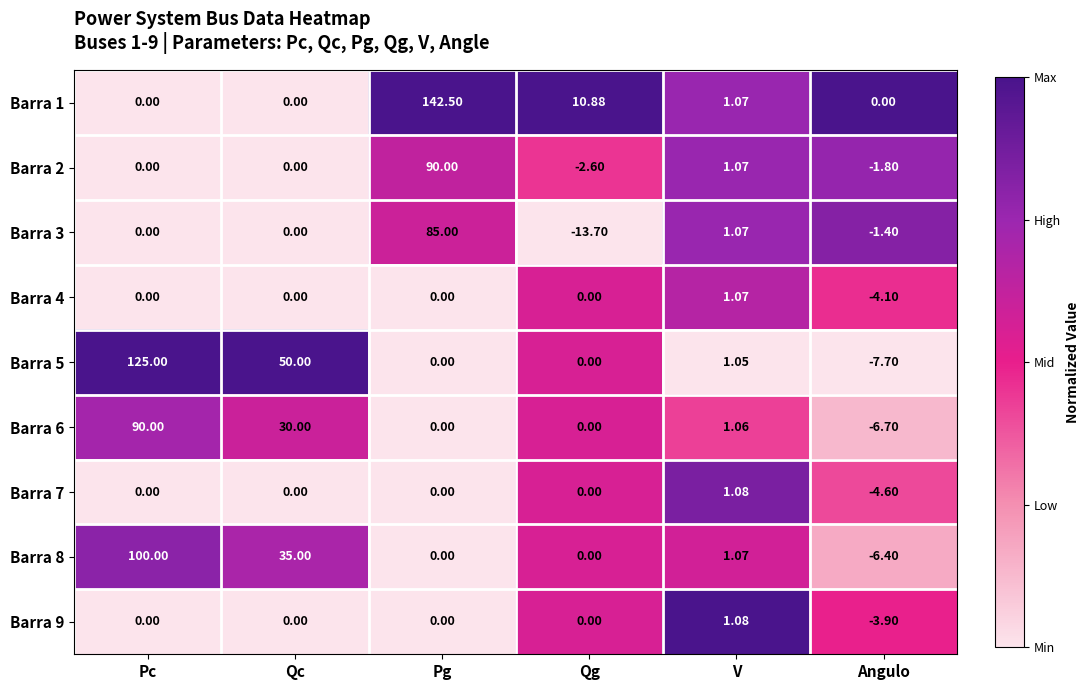

Which series has the widest spread of values?

Barra 1